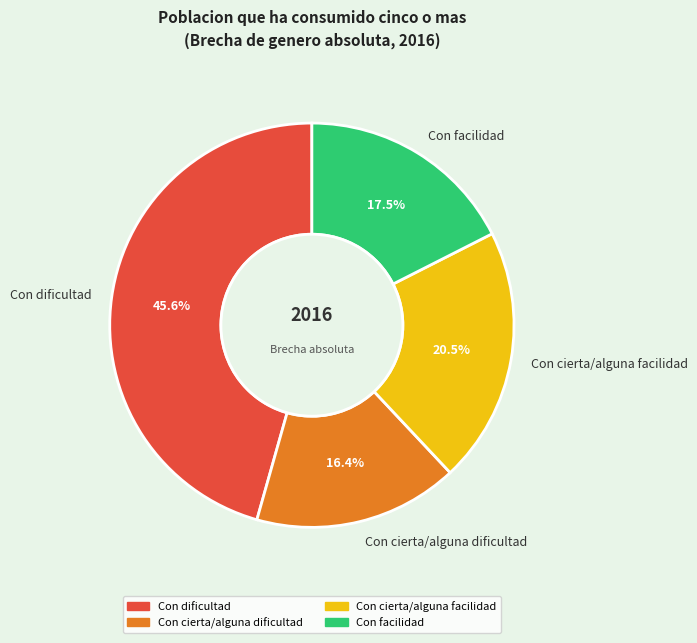

Does any single category account for the majority?

No